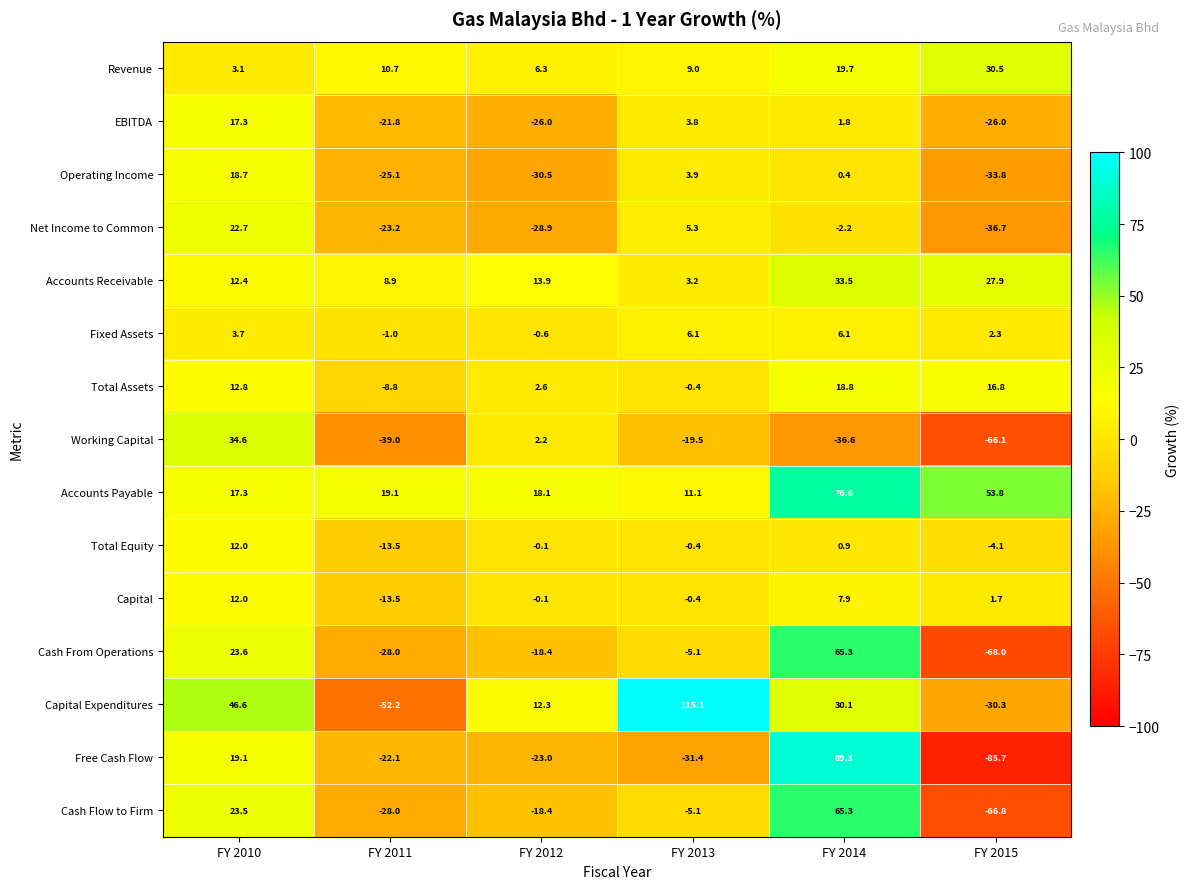

What is the maximum value shown in the chart?

115.1